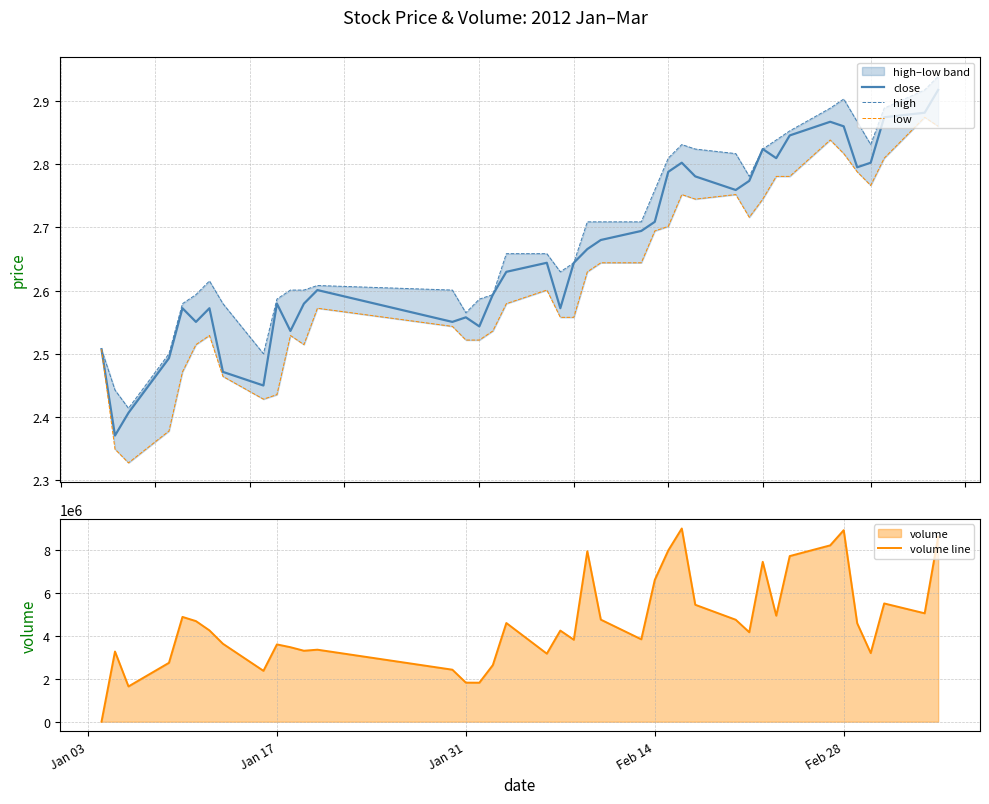

What is the highest value of the volume line series?

9006536